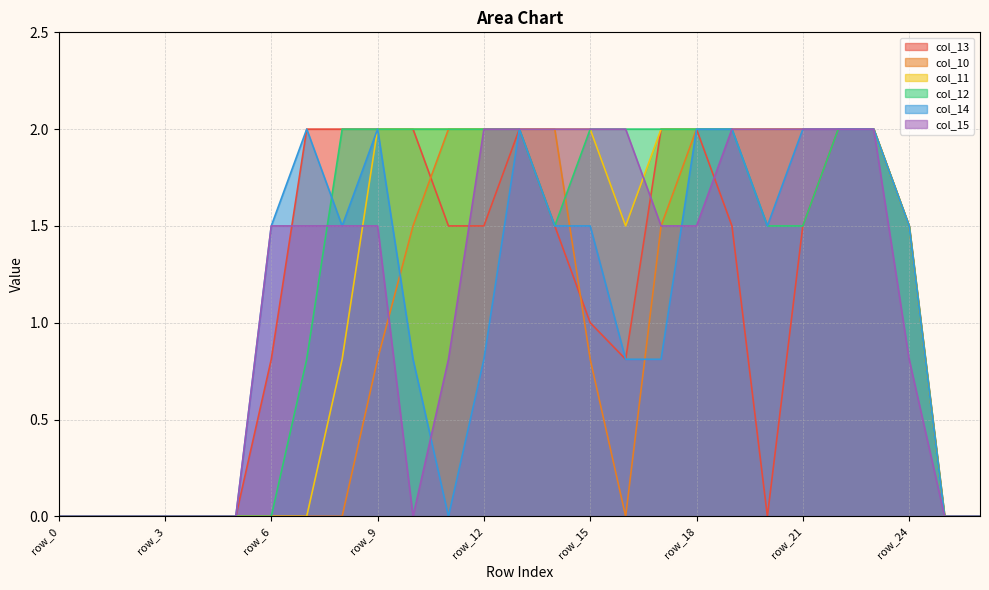

Between row_14 and row_12, which is larger?

row_14